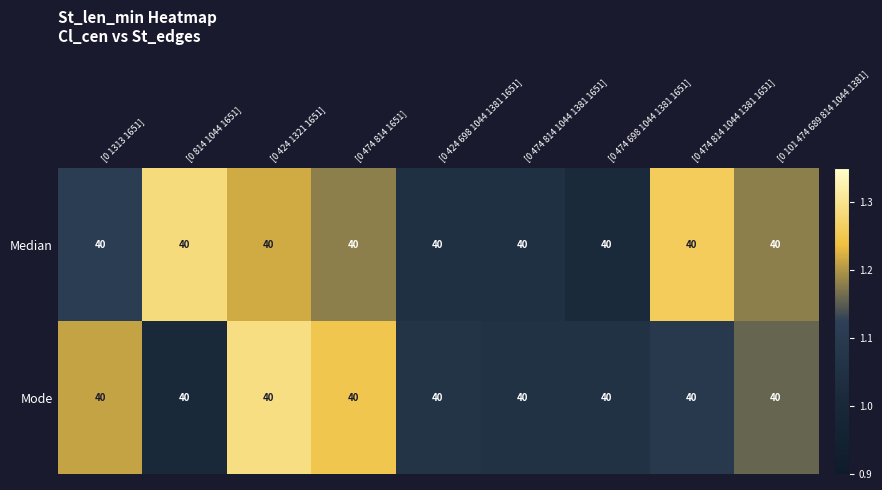

What is the difference between the maximum and minimum values in the Mode series?

0.3